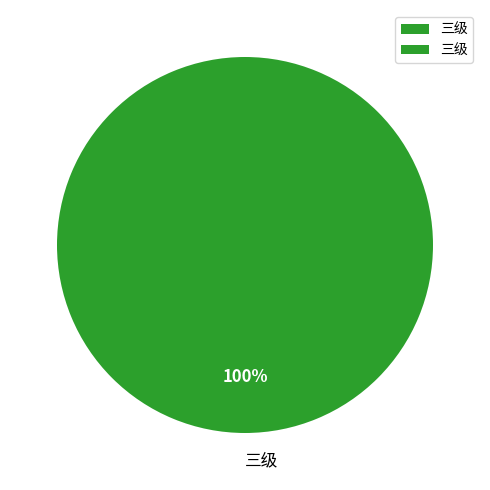

What percentage is the 三级 slice, to the nearest percent?

100%